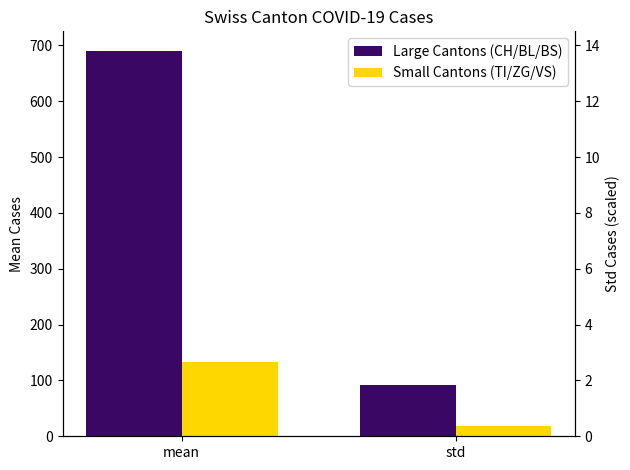

Is the value of Small Cantons (TI/ZG/VS) at mean greater than the value of Large Cantons (CH/BL/BS) at std?

Yes